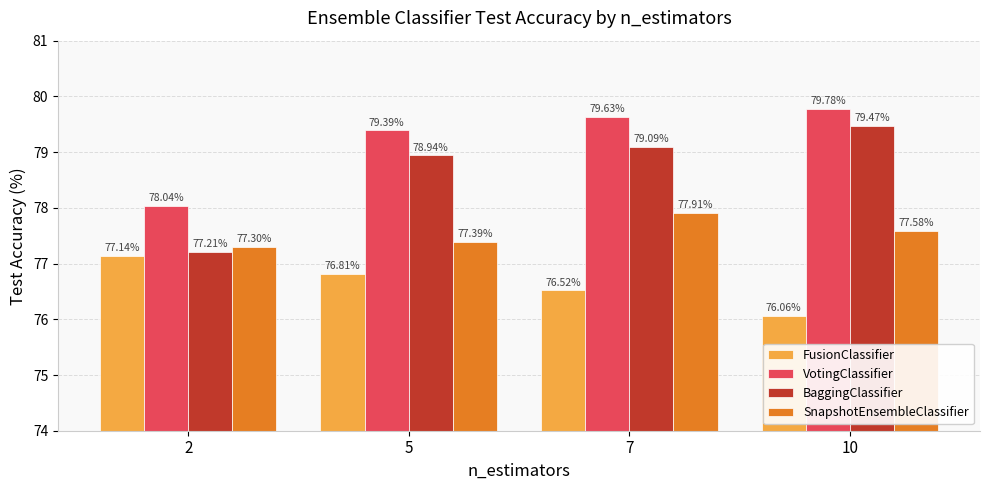

What is the difference between the VotingClassifier values at 5 and 7?

0.2